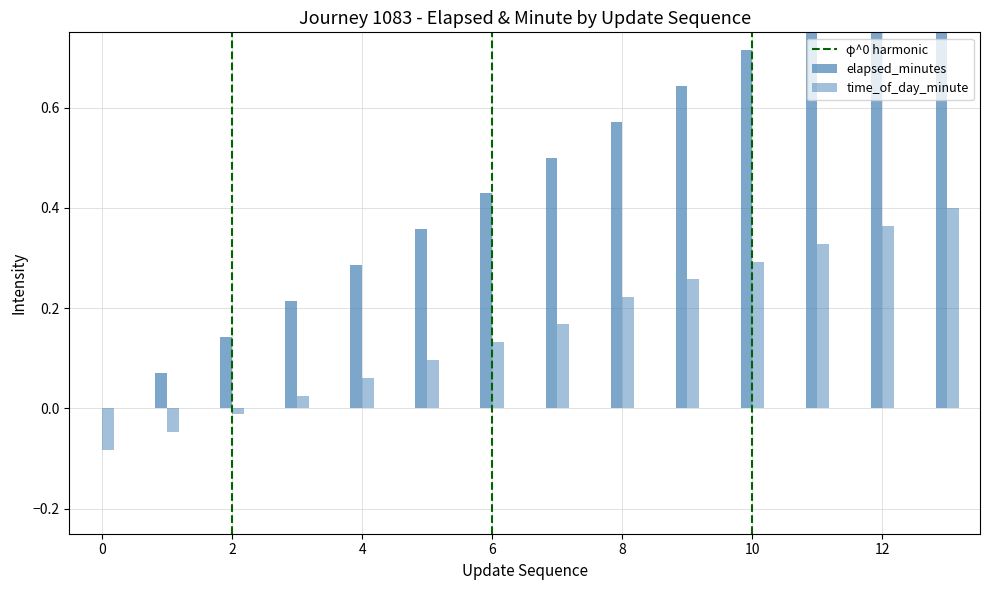

How many positive values does the elapsed_minutes series have?

13